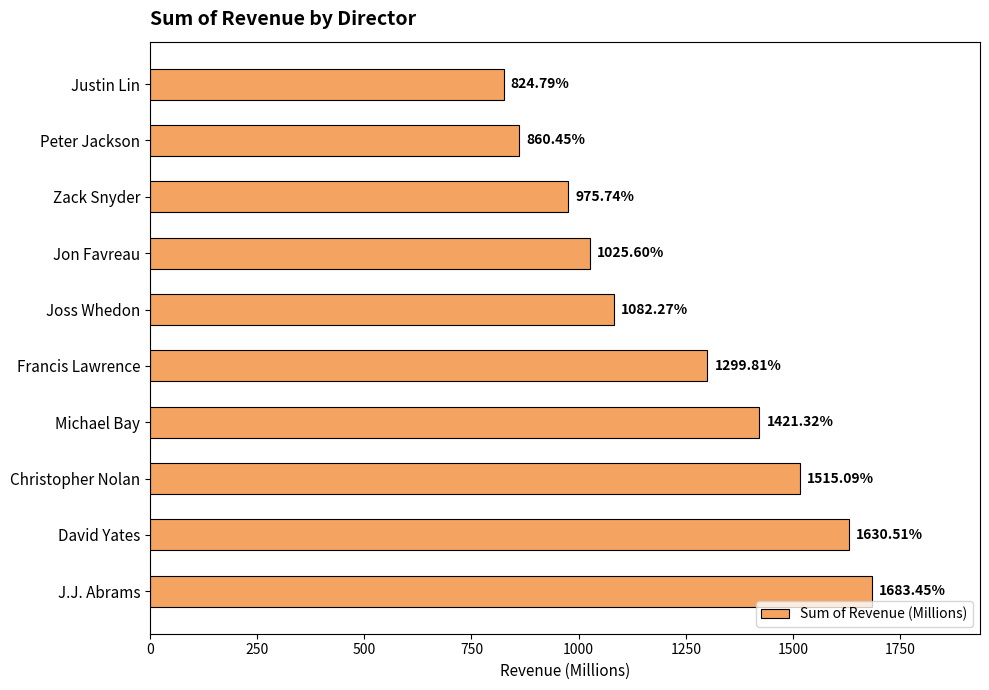

What is the label of the 6th bar from the top?

Francis Lawrence